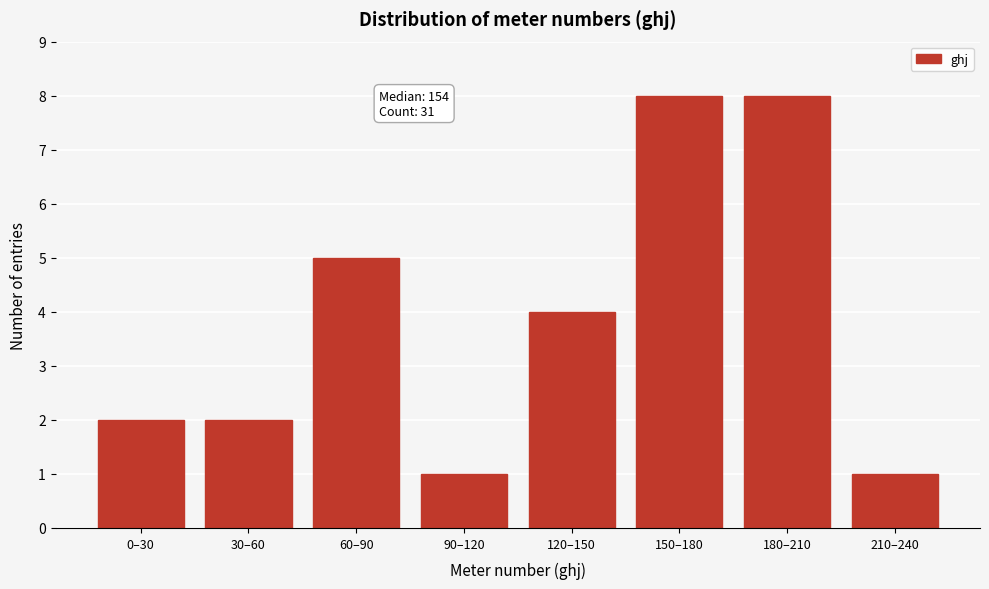

Reading left to right, extract all data points from this chart.

0–30=2	30–60=2	60–90=5	90–120=1	120–150=4	150–180=8	180–210=8	210–240=1